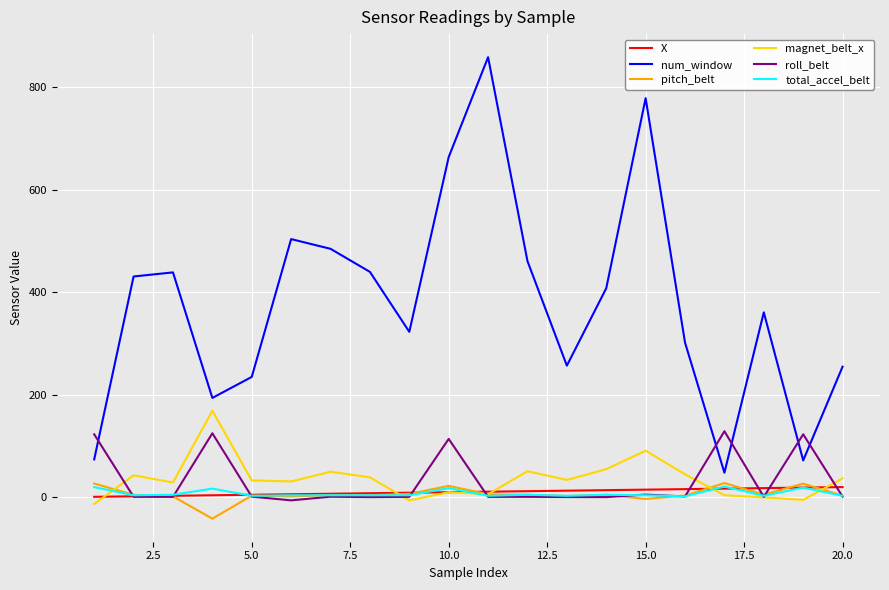

Which series has the largest total across all categories?

num_window